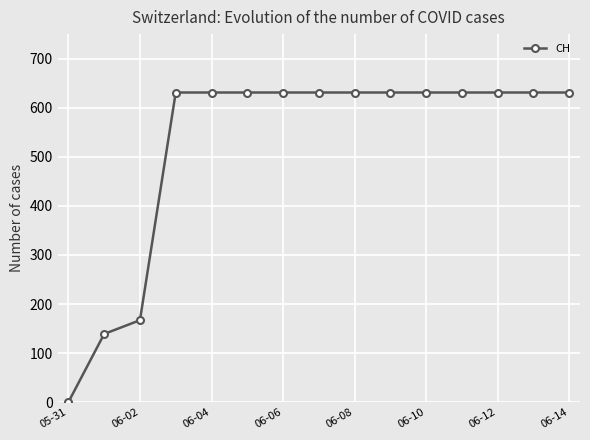

What is the average value?

525